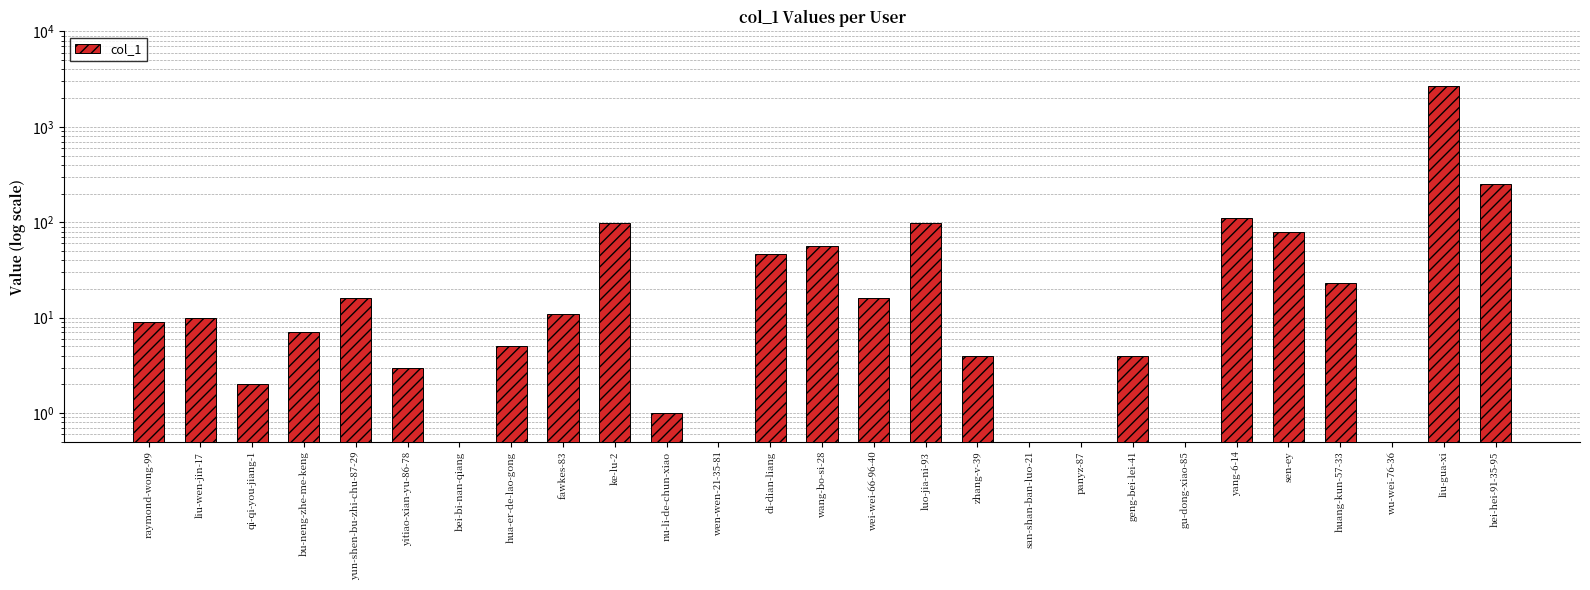

How many values are below 9?

13